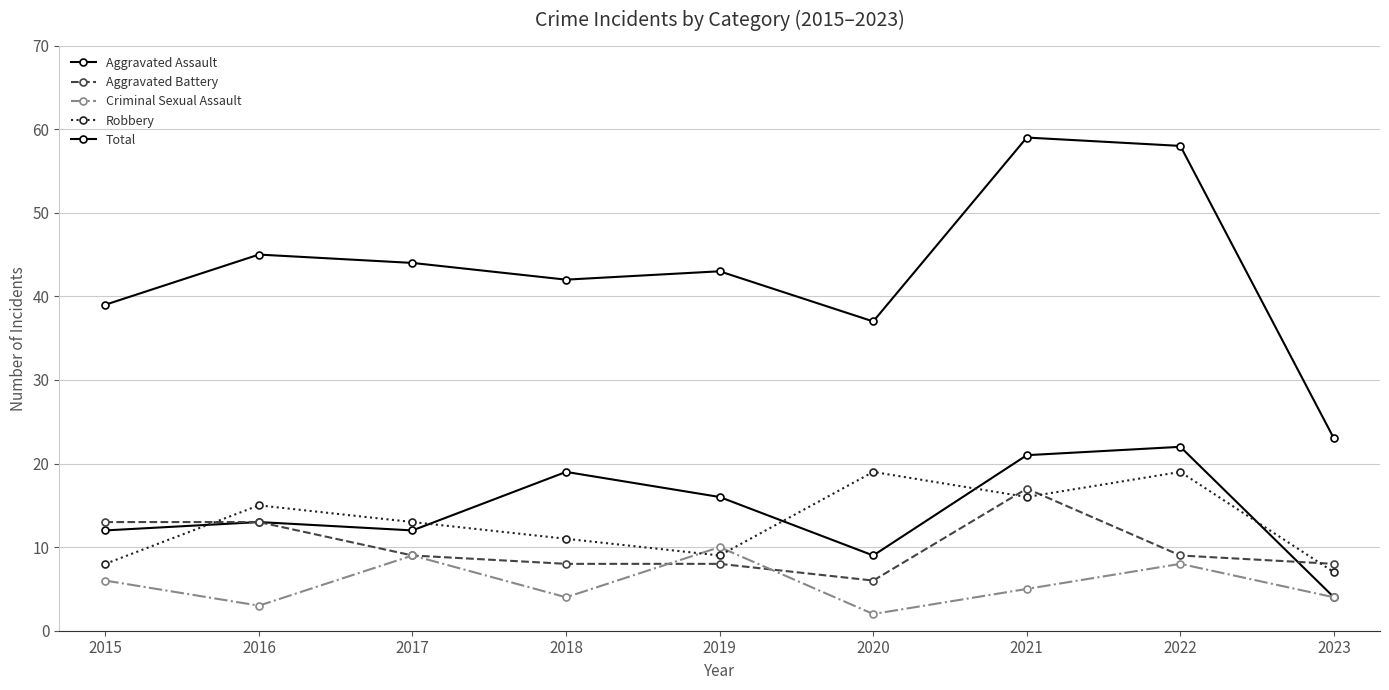

Rank the categories by Aggravated Assault value from highest to lowest.

2022, 2021, 2018, 2019, 2016, 2015, 2017, 2020, 2023